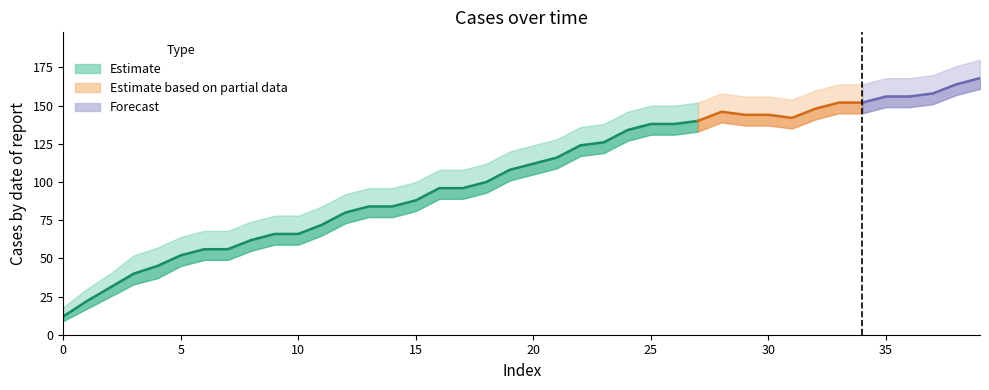

In central, how many points are lower than both neighbors (excluding endpoints)?

1